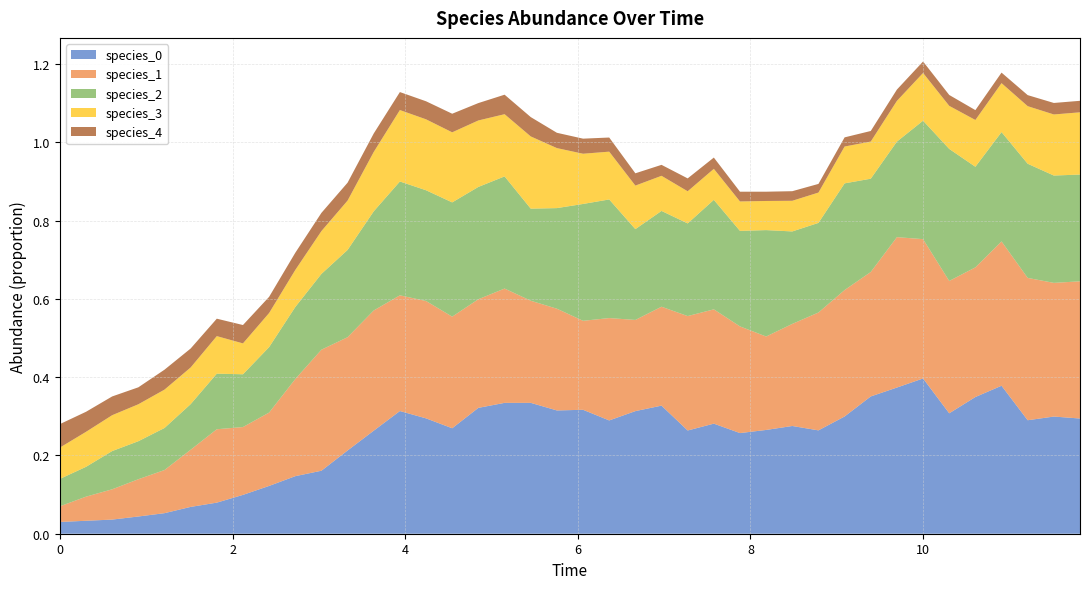

Reading right to left, list all the values displayed in this chart.

species_0: 0.3	0.3	0.3	0.4	0.3	0.3	0.4	0.4	0.4	0.3	0.3	0.3	0.3	0.3	0.3	0.3	0.3	0.3	0.3	0.3	0.3	0.3	0.3	0.3	0.3	0.3	0.3	0.3	0.2	0.2	0.1	0.1	0.1	0.1	0.1	0.1	0.0	0.0	0.0	0.0
species_1: 0.4	0.3	0.4	0.4	0.3	0.3	0.4	0.4	0.3	0.3	0.3	0.3	0.2	0.3	0.3	0.3	0.3	0.2	0.3	0.2	0.3	0.3	0.3	0.3	0.3	0.3	0.3	0.3	0.3	0.3	0.2	0.2	0.2	0.2	0.1	0.1	0.1	0.1	0.1	0.0
species_2: 0.3	0.3	0.3	0.3	0.3	0.3	0.3	0.2	0.2	0.3	0.2	0.2	0.3	0.2	0.3	0.2	0.2	0.2	0.3	0.3	0.3	0.2	0.3	0.3	0.3	0.3	0.3	0.3	0.2	0.2	0.2	0.2	0.1	0.1	0.1	0.1	0.1	0.1	0.1	0.1
species_3: 0.2	0.2	0.1	0.1	0.1	0.1	0.1	0.1	0.1	0.1	0.1	0.1	0.1	0.1	0.1	0.1	0.1	0.1	0.1	0.1	0.2	0.2	0.2	0.2	0.2	0.2	0.2	0.2	0.1	0.1	0.1	0.1	0.1	0.1	0.1	0.1	0.1	0.1	0.1	0.1
species_4: 0.0	0.0	0.0	0.0	0.0	0.0	0.0	0.0	0.0	0.0	0.0	0.0	0.0	0.0	0.0	0.0	0.0	0.0	0.0	0.0	0.0	0.0	0.0	0.0	0.0	0.0	0.0	0.0	0.0	0.0	0.0	0.0	0.0	0.0	0.0	0.1	0.0	0.0	0.1	0.1